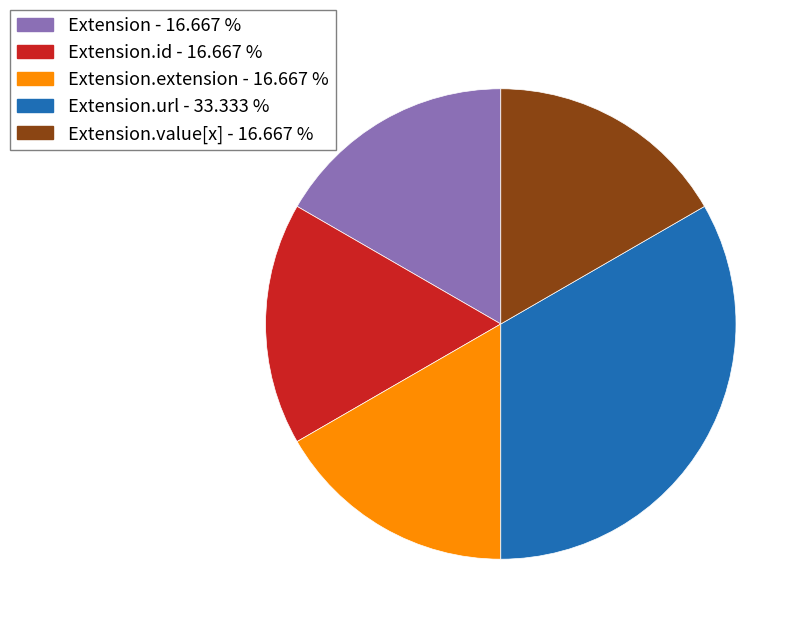

Count the number of slices in the pie.

5